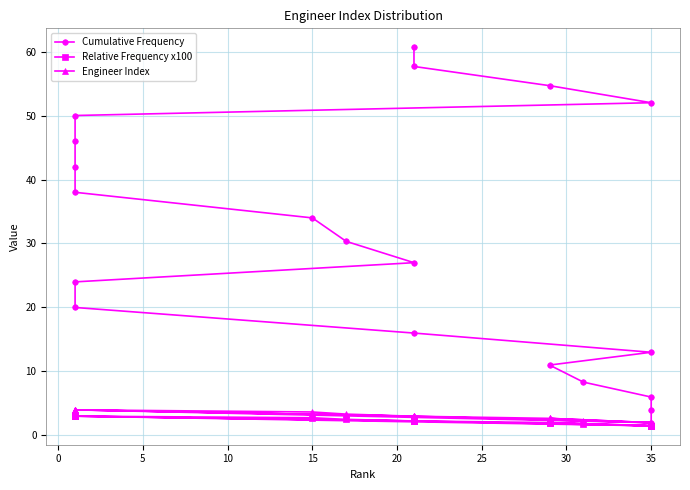

True or false: Cumulative Frequency and Relative Frequency x100 cross at least once.

False